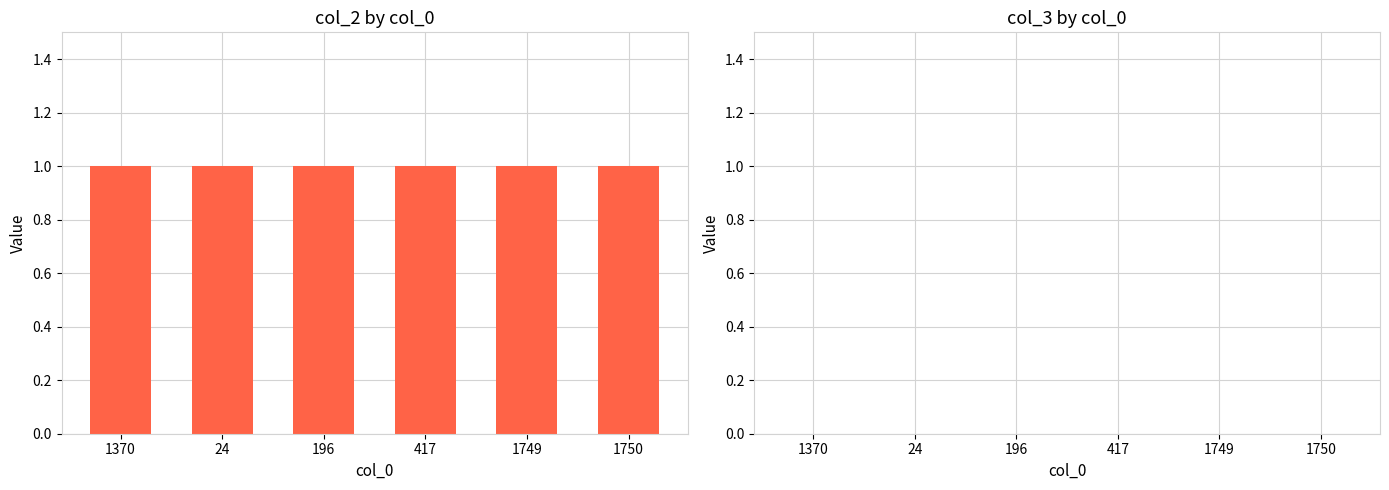

What is the label of the 5th bar from the right?

24